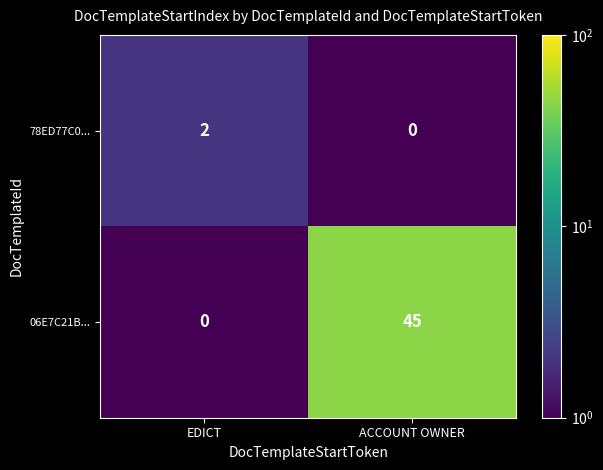

What is the sum of the 06E7C21B... values at ACCOUNT OWNER and EDICT?

45